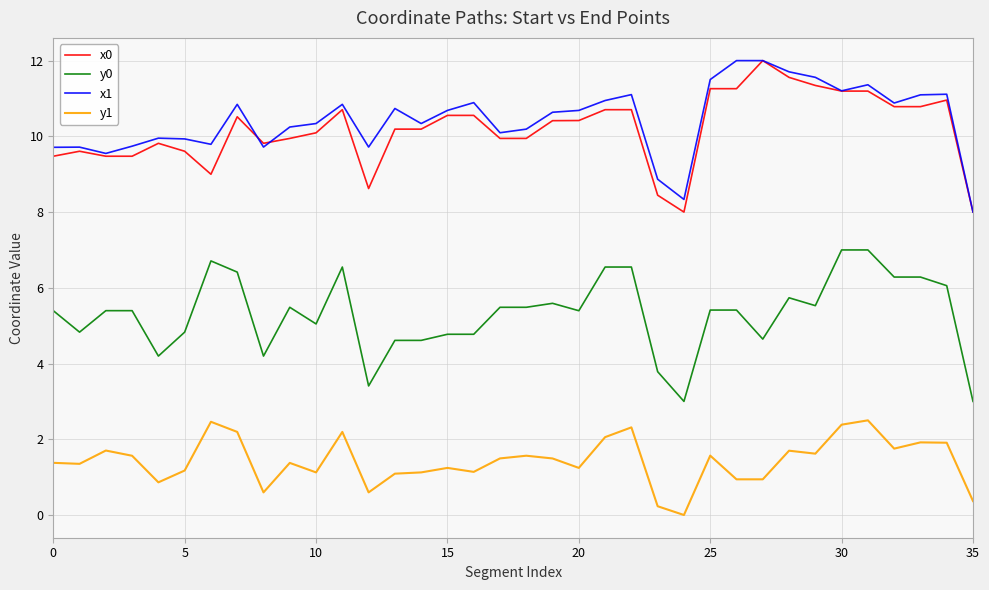

What is the lowest value of the x0 series?

8.0